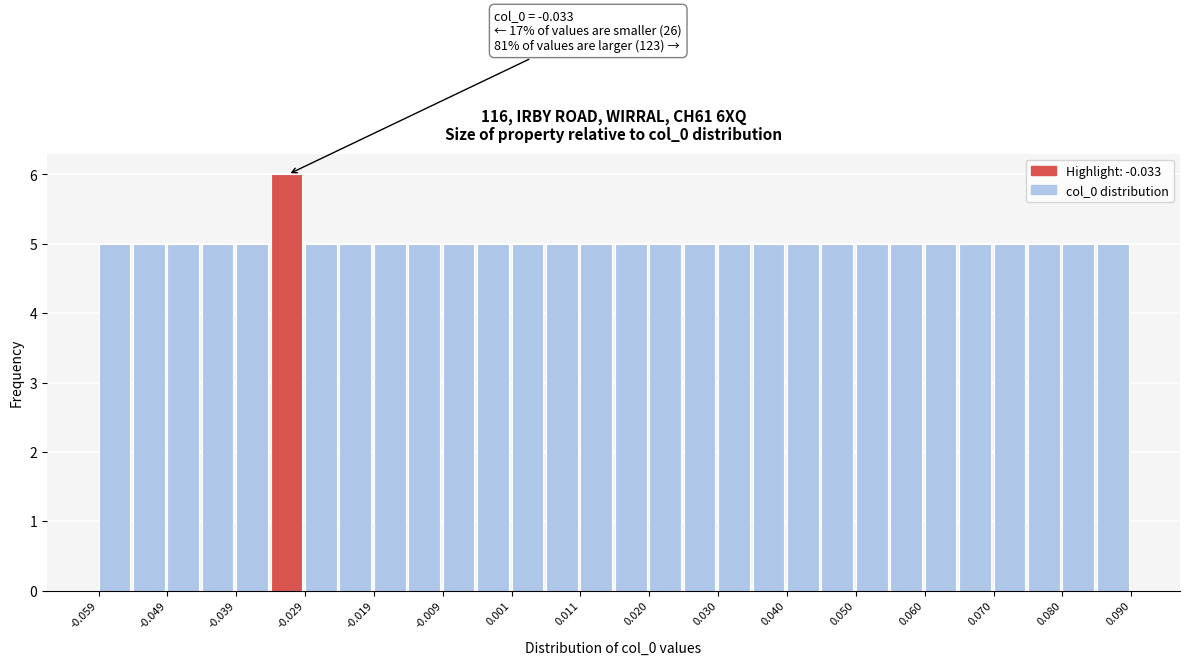

Over which range of the x-axis is the bar tallest?

-0.034 to -0.029